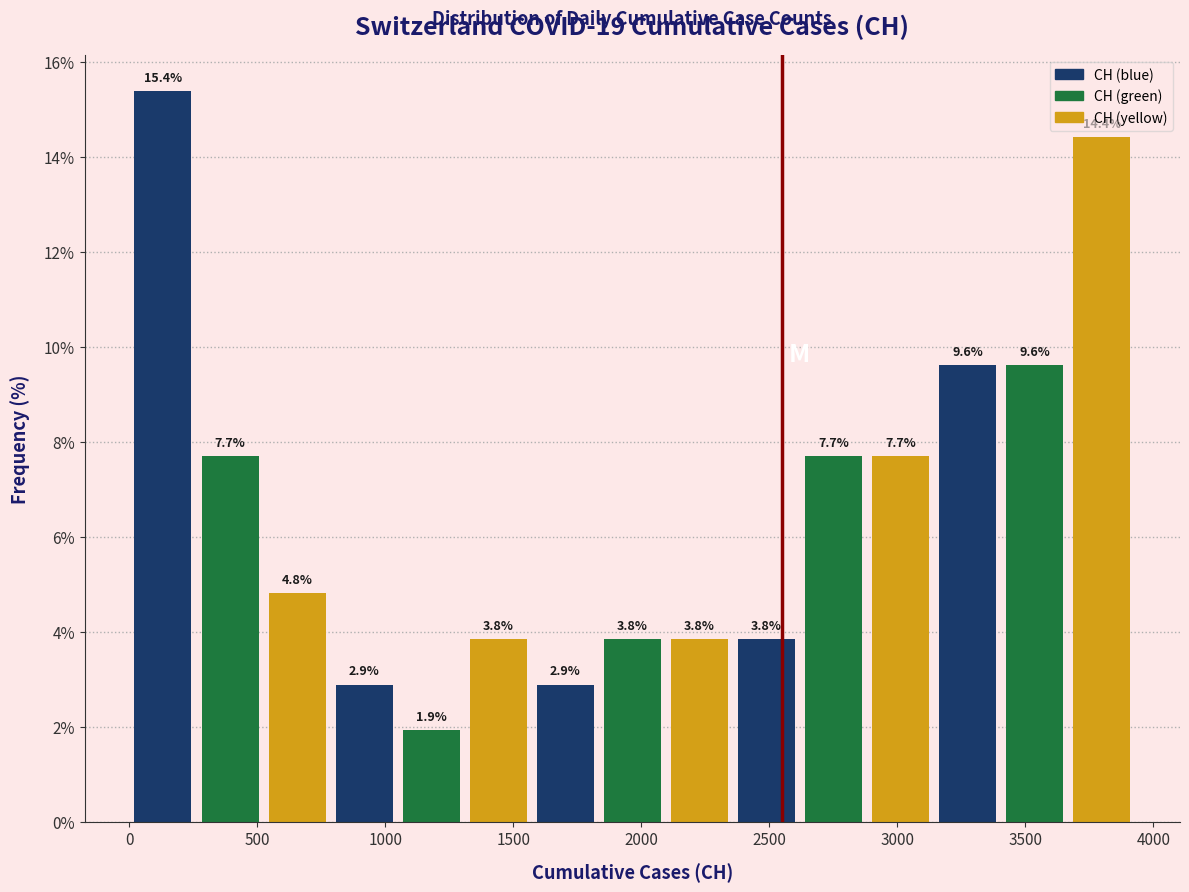

Reading left to right, list every bar in this chart as the range it spans on the x-axis followed by its height. The bar edges are not printed on the chart, so give them approximately, as read against the axis.

0 to 250: 15.4
250 to 500: 7.7
500 to 800: 4.8
800 to 1050: 2.9
1050 to 1300: 1.9
1300 to 1550: 3.8
1550 to 1850: 2.9
1850 to 2100: 3.8
2100 to 2350: 3.8
2350 to 2600: 3.8
2600 to 2900: 7.7
2900 to 3150: 7.7
3150 to 3400: 9.6
3400 to 3650: 9.6
3650 to 3950: 14.4